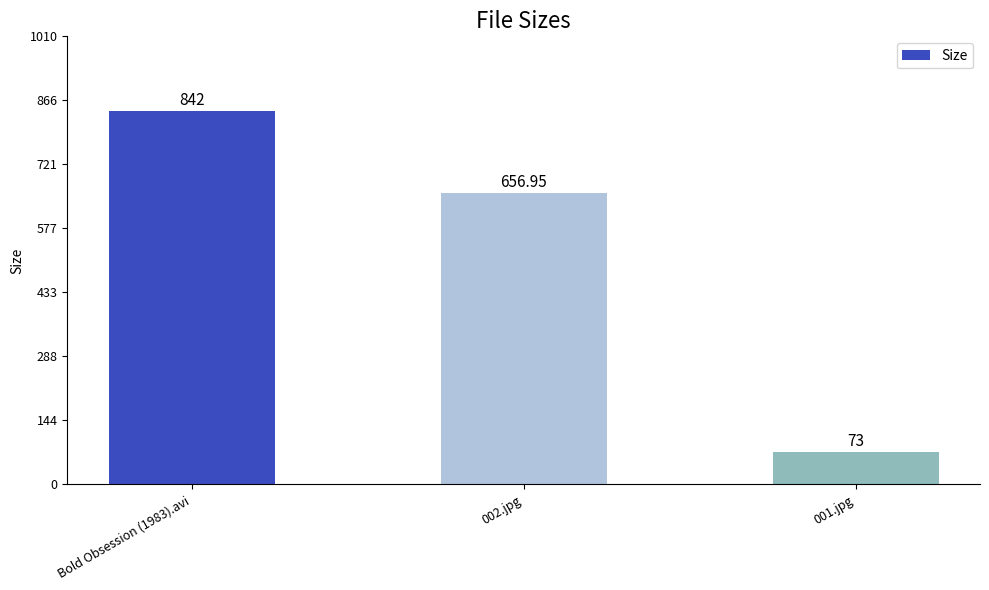

What value does the data have at 001.jpg?

73.0